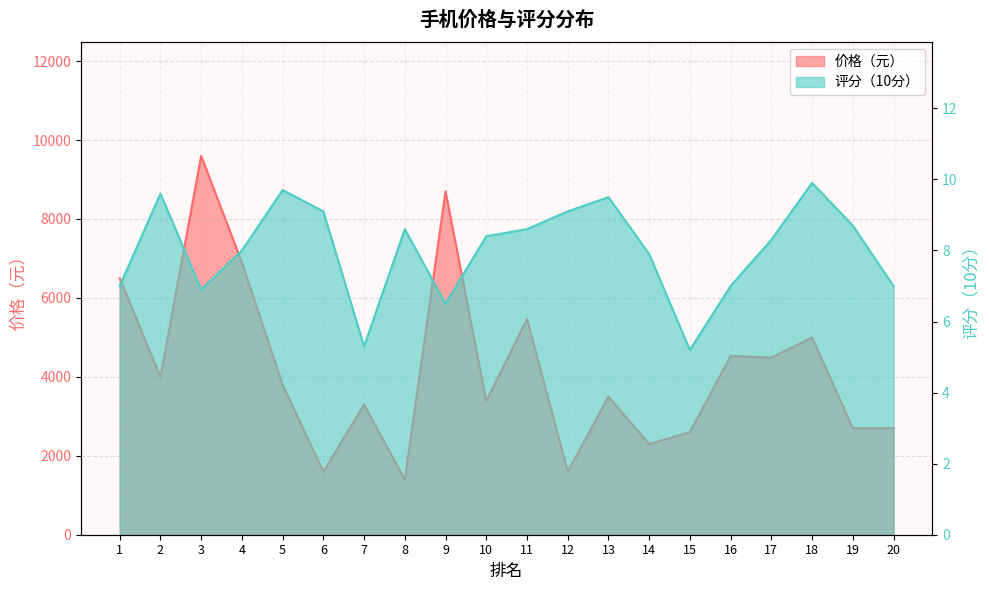

At how many categories does at least one series exceed 7359?

2